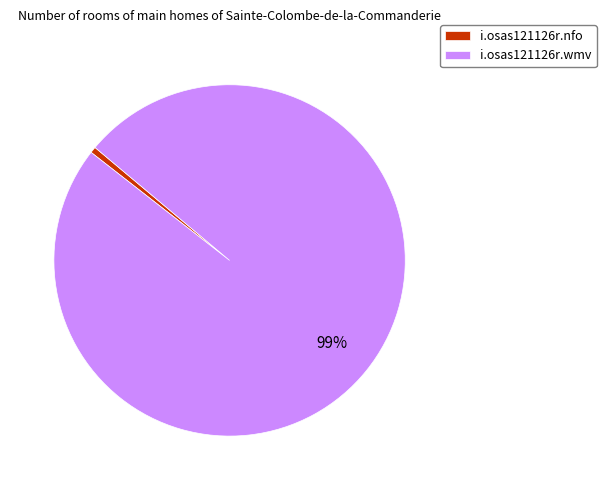

True or false: i.osas121126r.nfo accounts for 11% of the total.

False